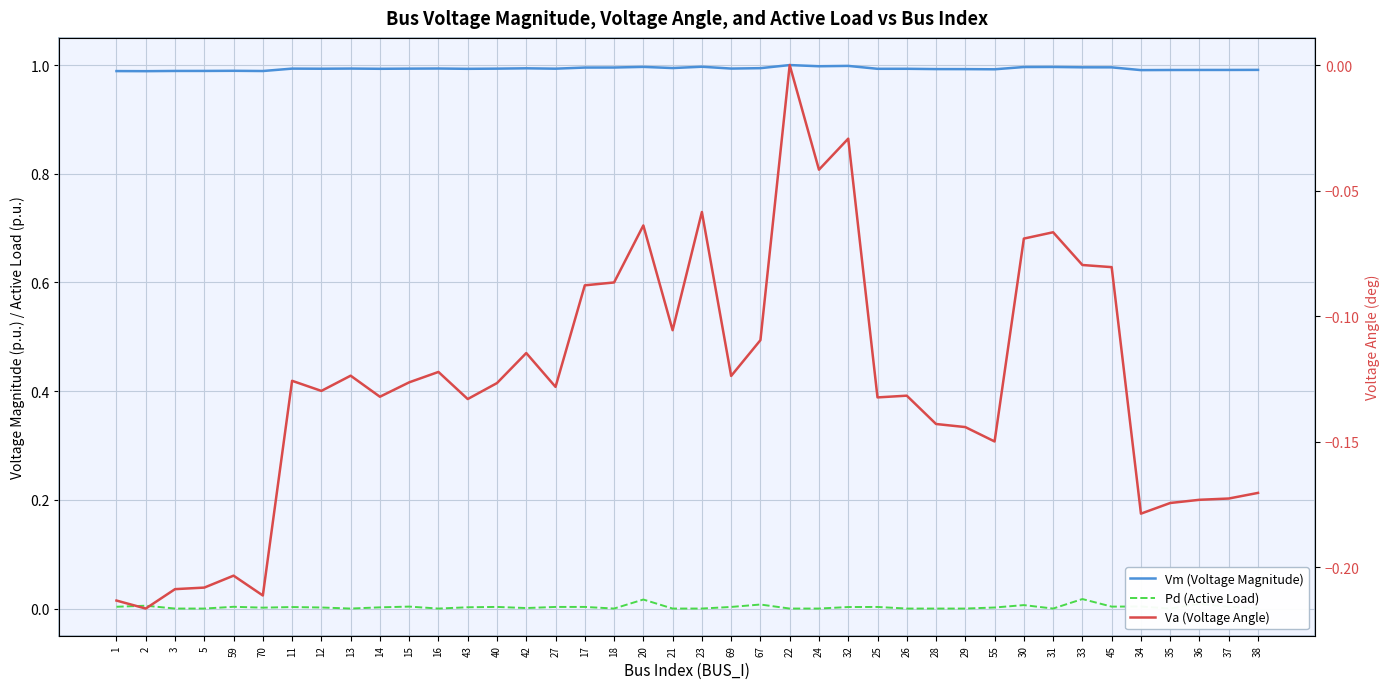

List the series in order of their peak value, lowest first.

Va (Voltage Angle), Pd (Active Load), Vm (Voltage Magnitude)